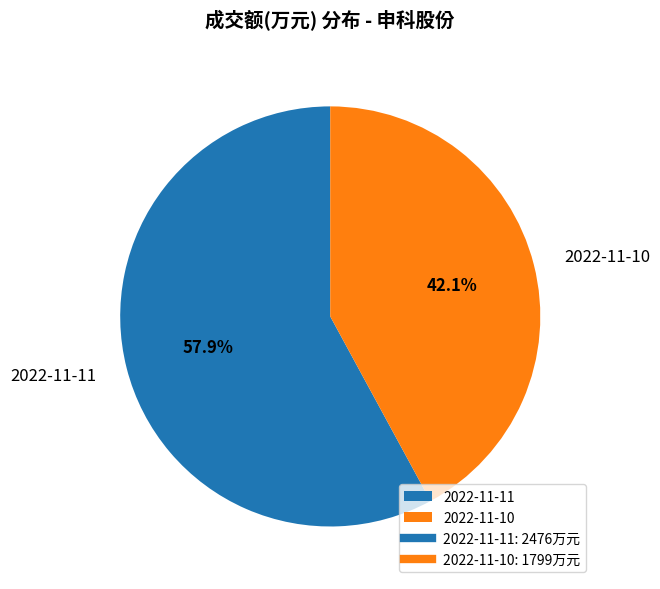

Is it true that 2022-11-11 is 58% of the pie?

True